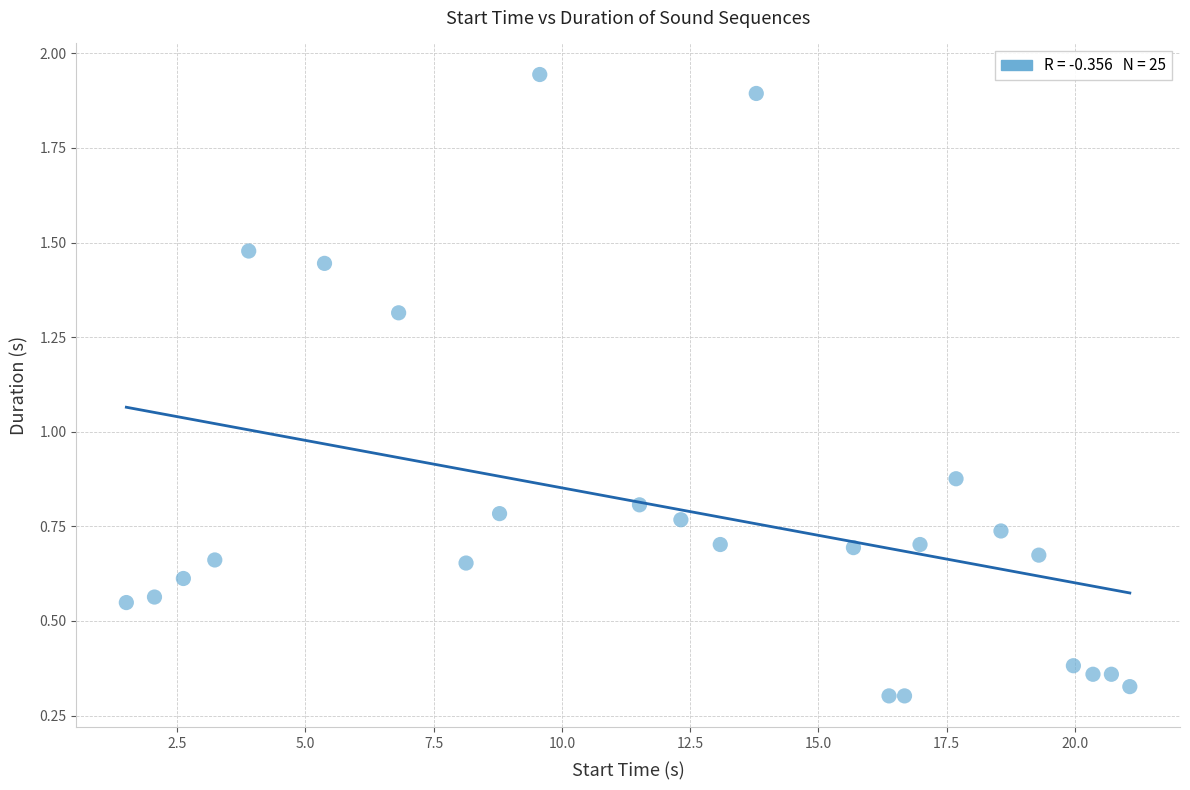

What is the range of Y values (max minus min)?

1.6